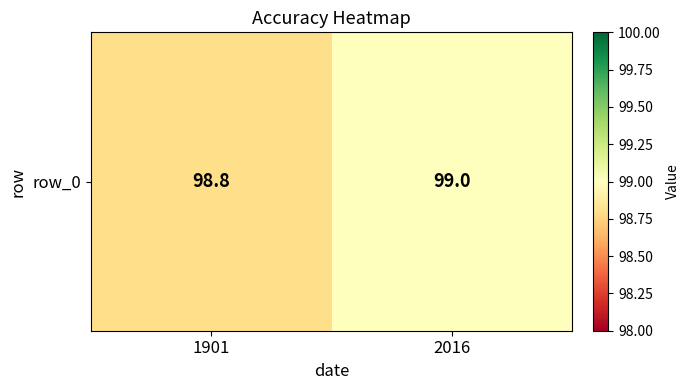

Approximately how many times larger is the value at 2016 compared to 1901?

1.0